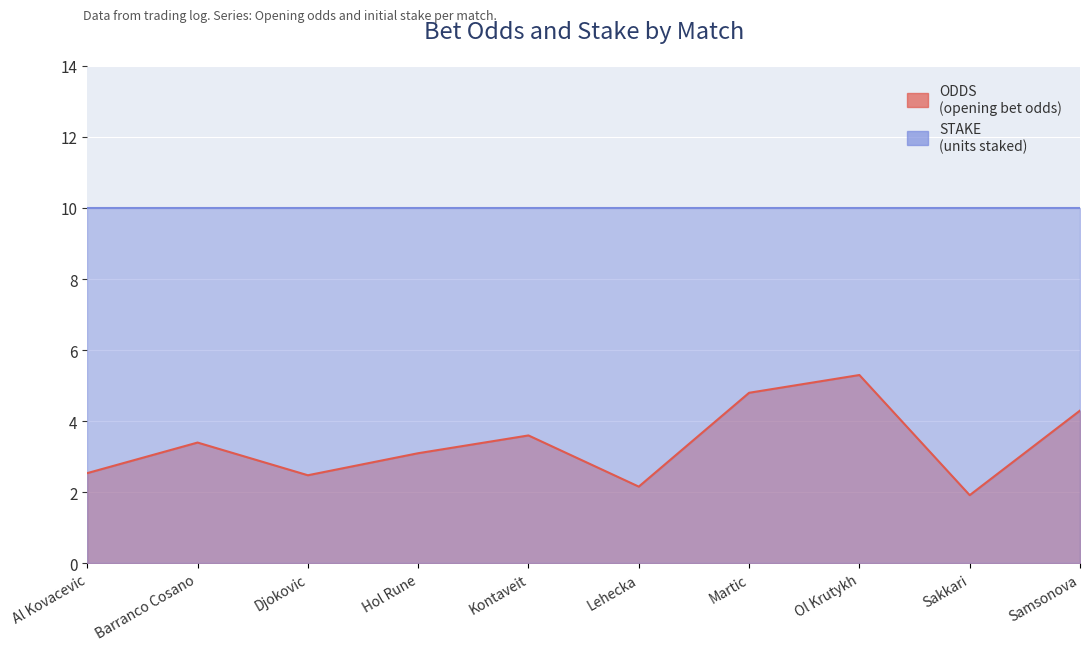

How many points are lower than both their immediate neighbors (excluding endpoints)?

3